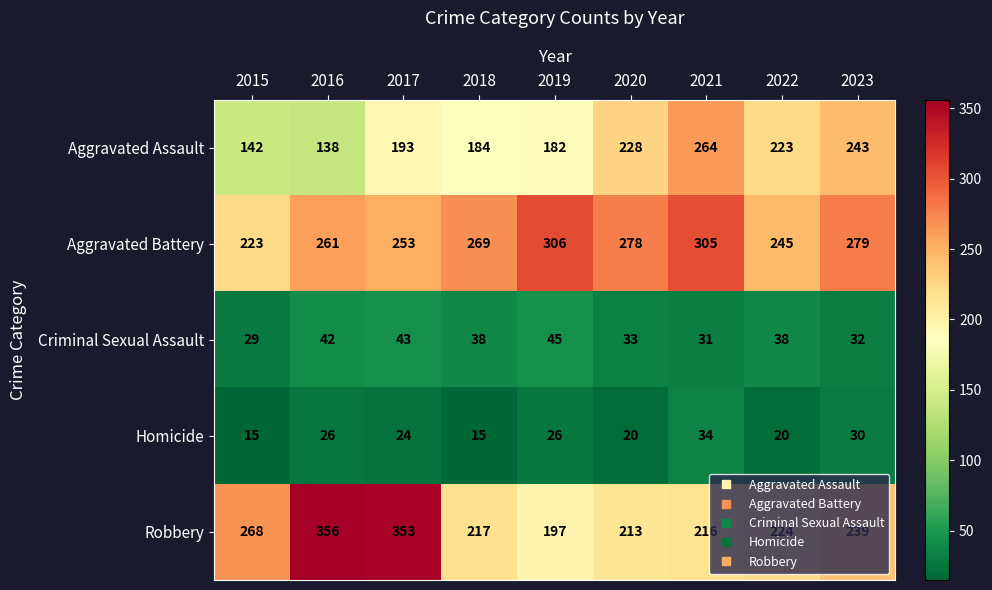

How many series are shown in this chart?

5